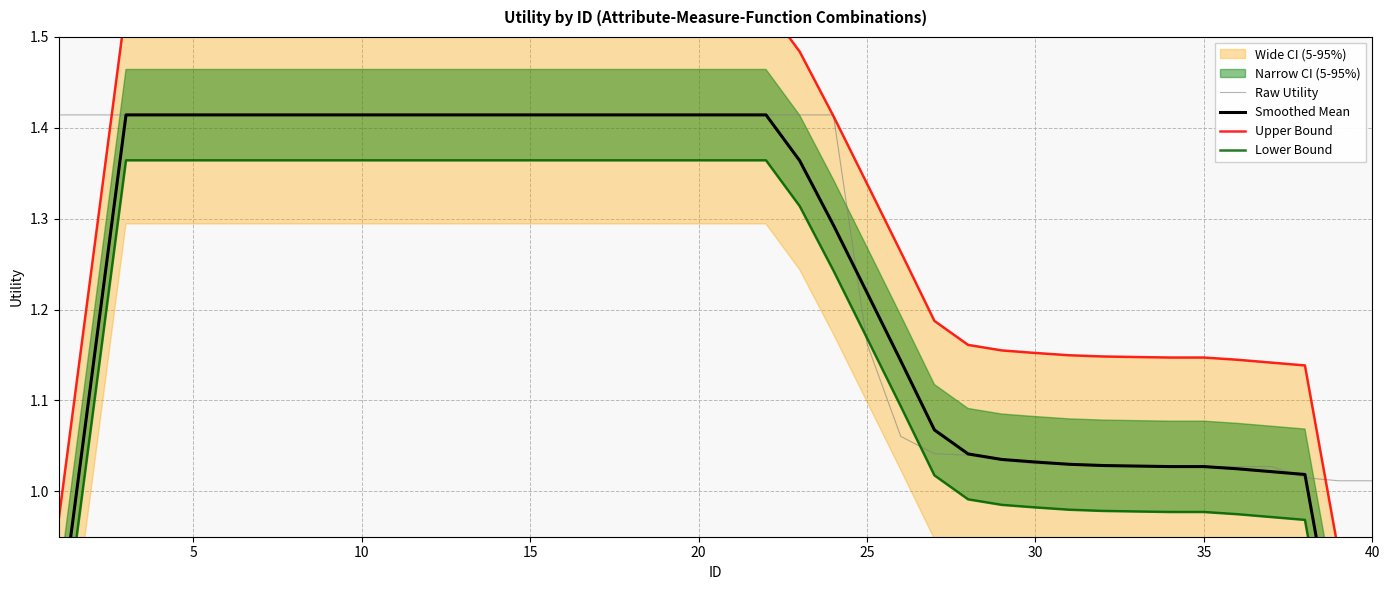

At which label does Lower Bound reach its peak?

10